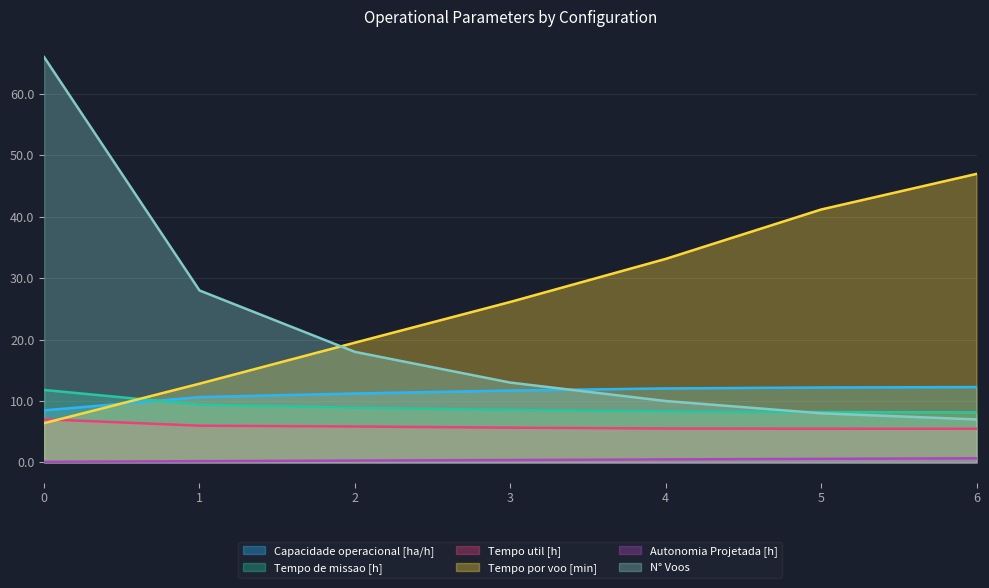

What is the lowest value of the Tempo util [h] series?

5.5